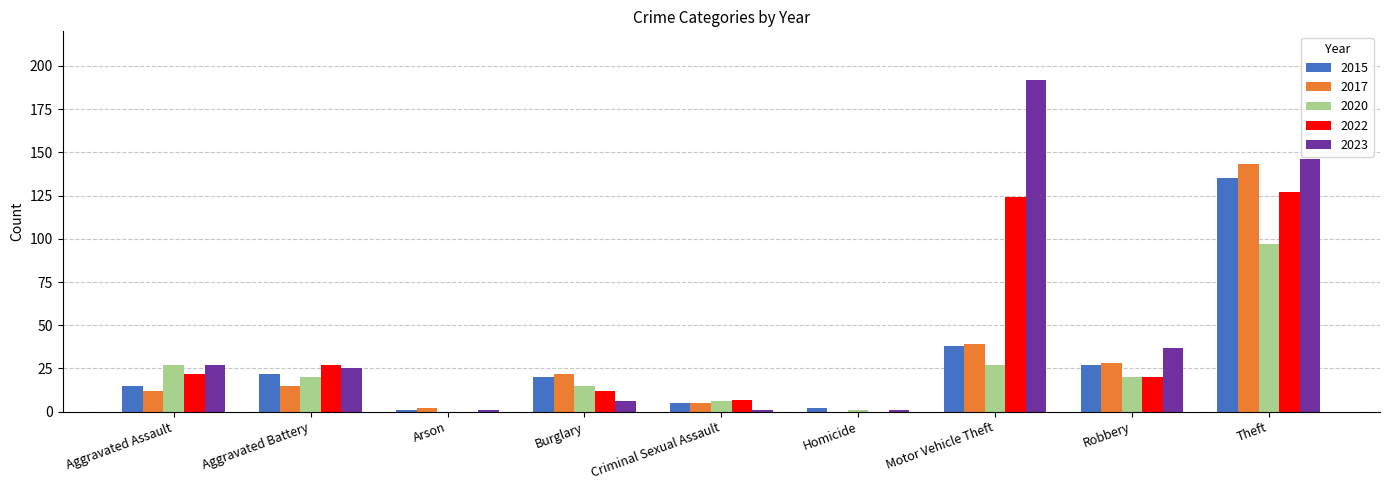

What is the sum of all 2023 values?

436